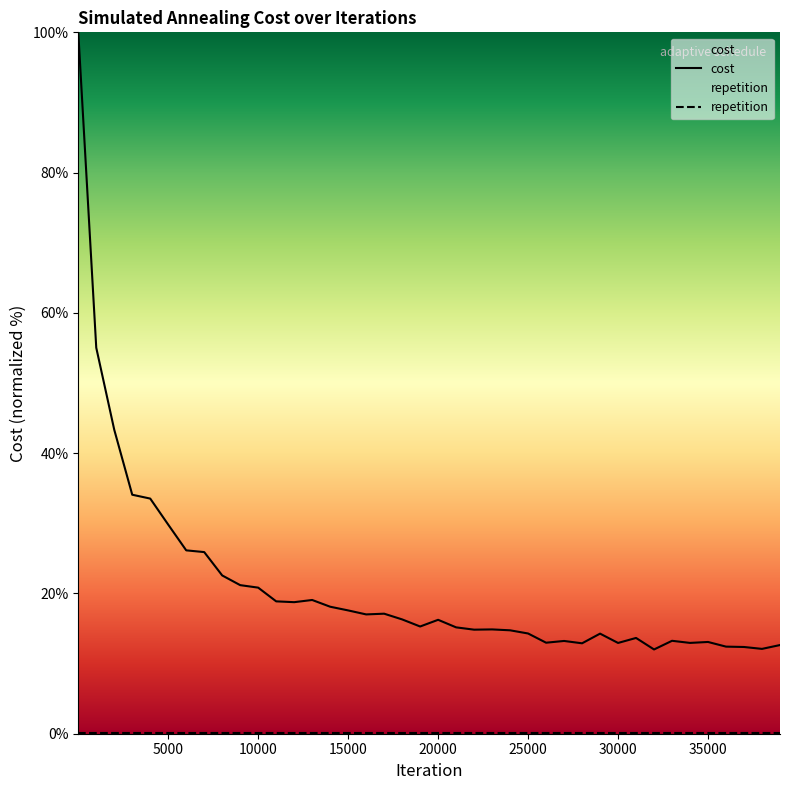

What is the difference between the maximum and minimum values in the cost series?

88.0